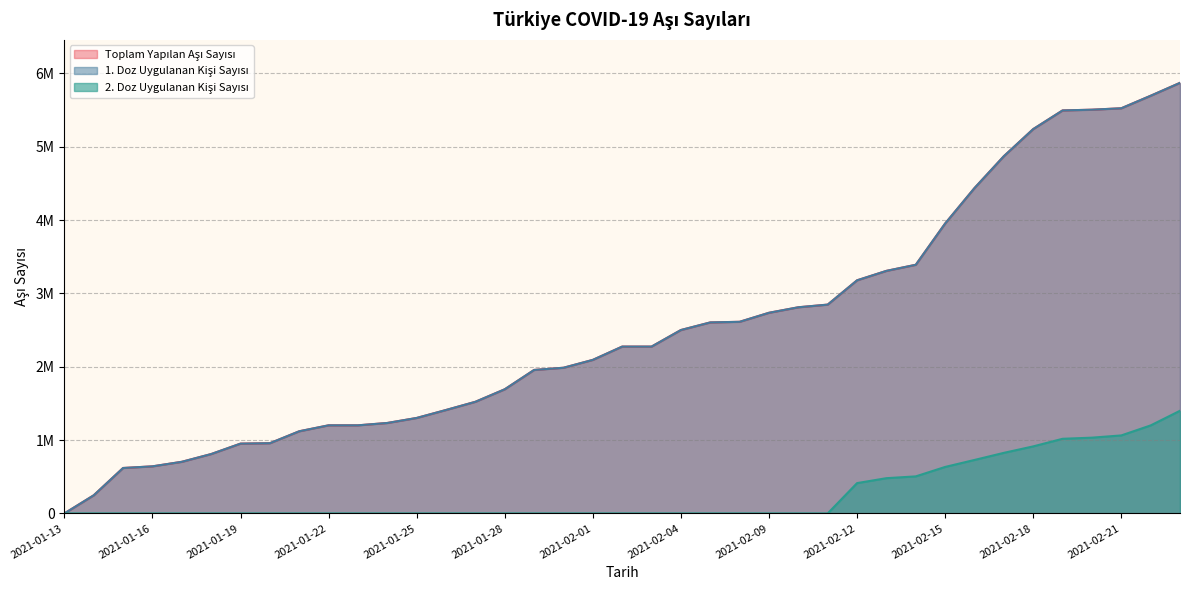

True or false: Toplam Yapılan Aşı Sayısı and 1. Doz Uygulanan Kişi Sayısı intersect in this chart.

False